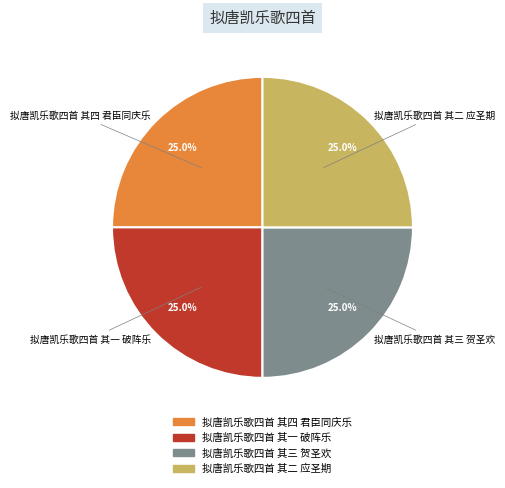

Is 拟唐凯乐歌四首 其三 贺圣欢 the majority of the pie?

No